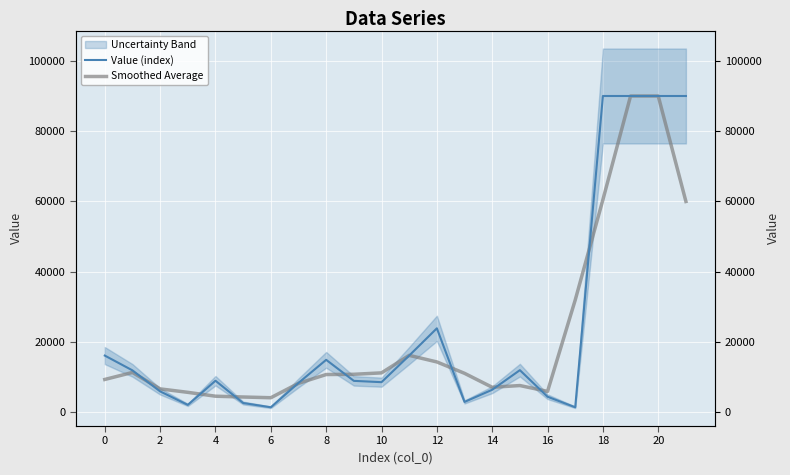

List the series in order of their overall mean, lowest first.

Smoothed Average, Value (index)